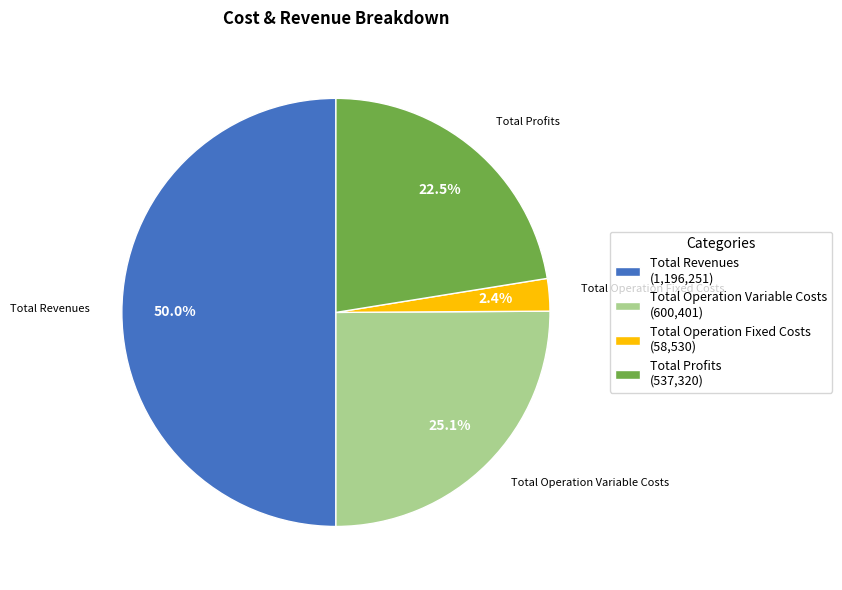

Between Total Revenues (1,196,251) and Total Profits (537,320), which is larger?

Total Revenues (1,196,251)